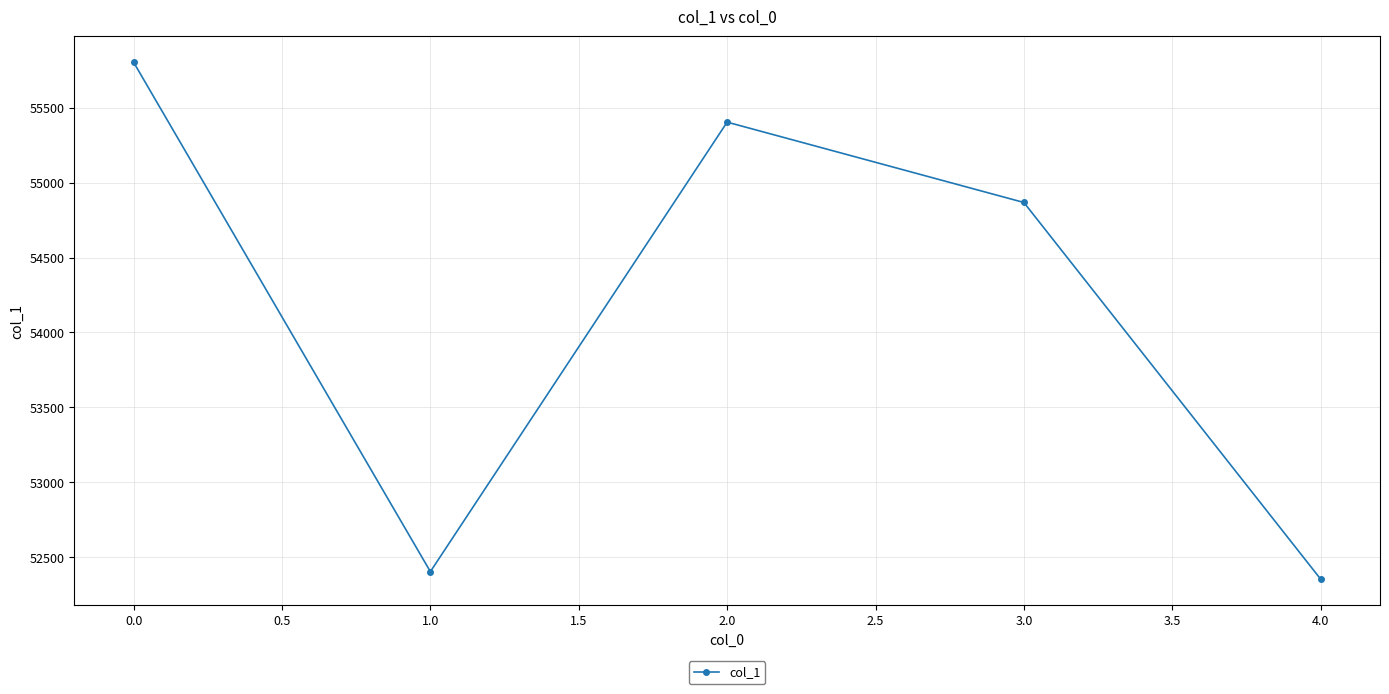

What is the value of the 1st point from the left?

55802